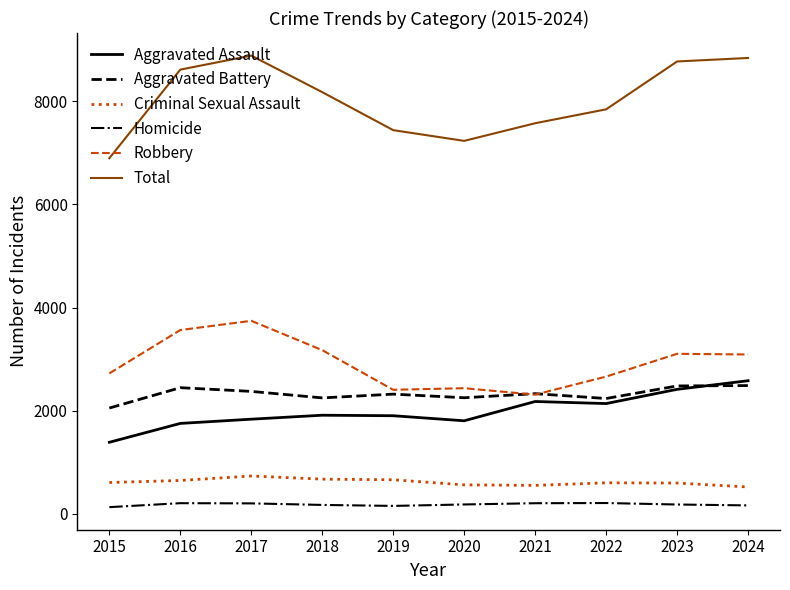

What is the difference between the maximum and second lowest values in the Total series?

1654